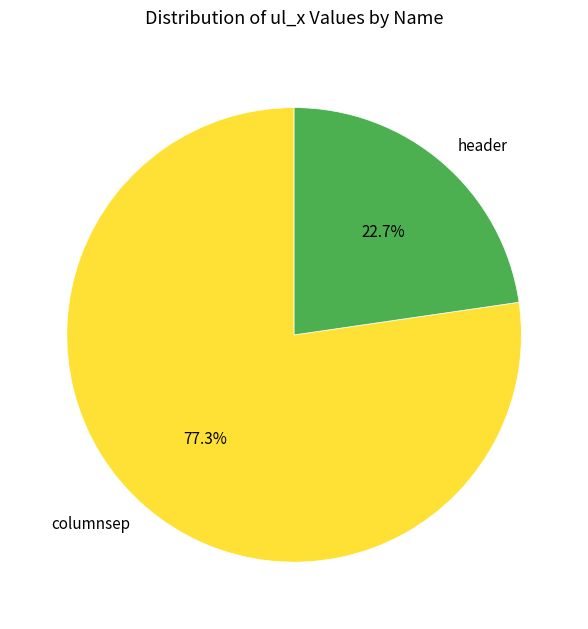

Combined, do header and columnsep account for over 50%?

Yes